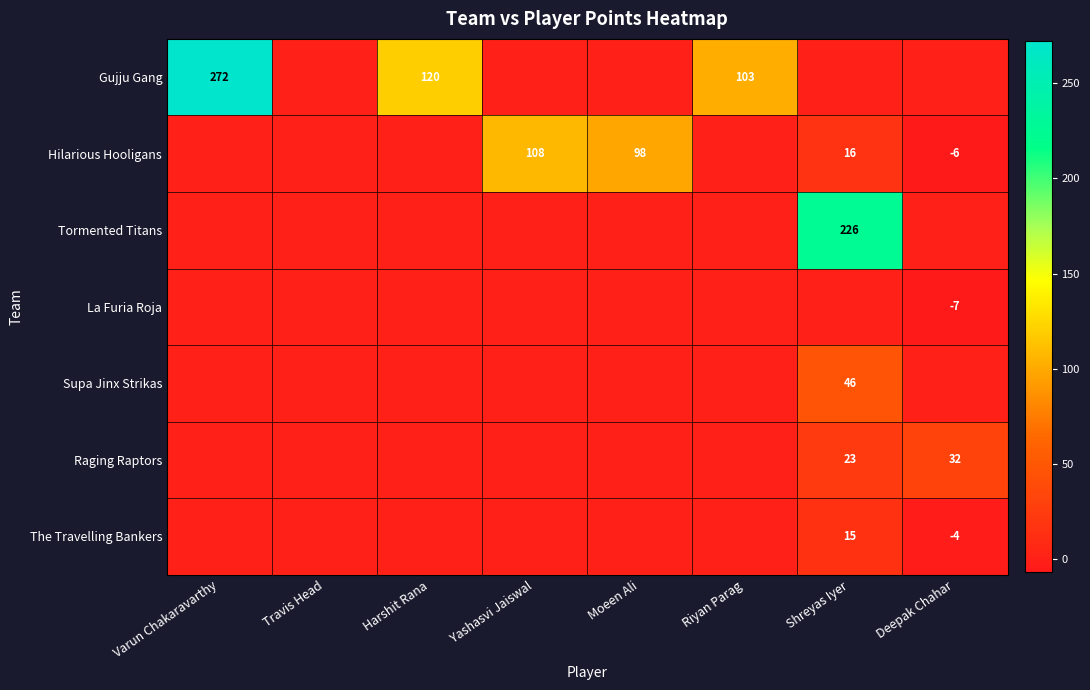

The Hilarious Hooligans series shows -6 at Deepak Chahar. True or false?

True